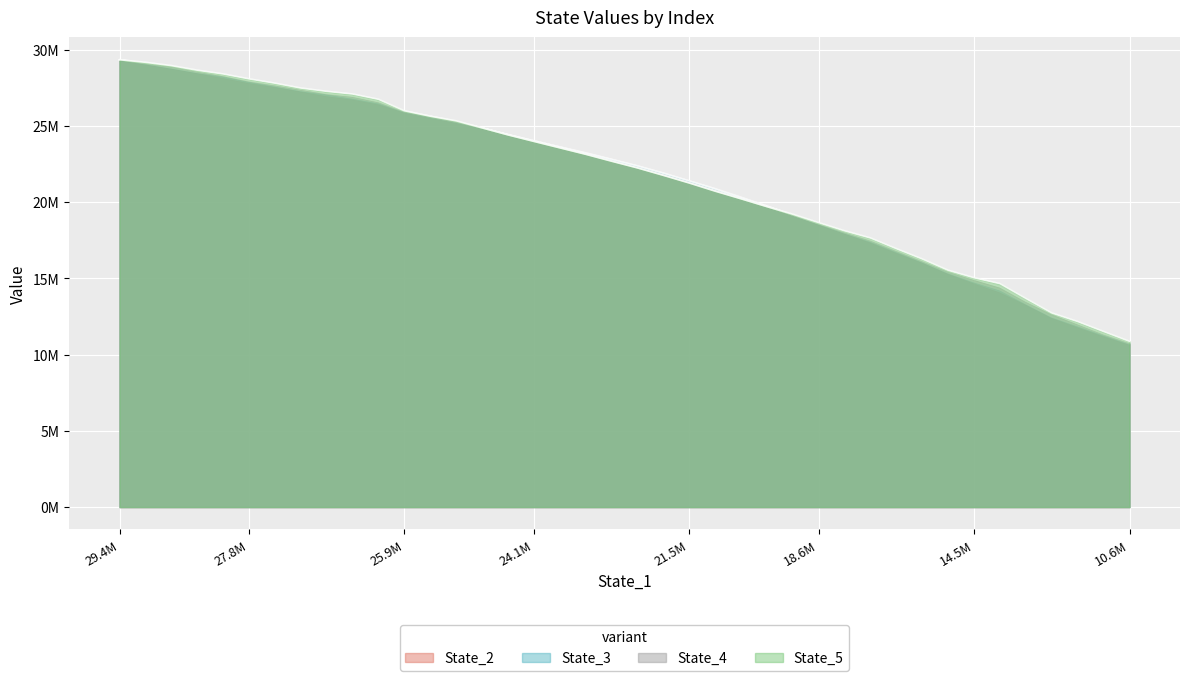

How many categories are shown in the chart?

40